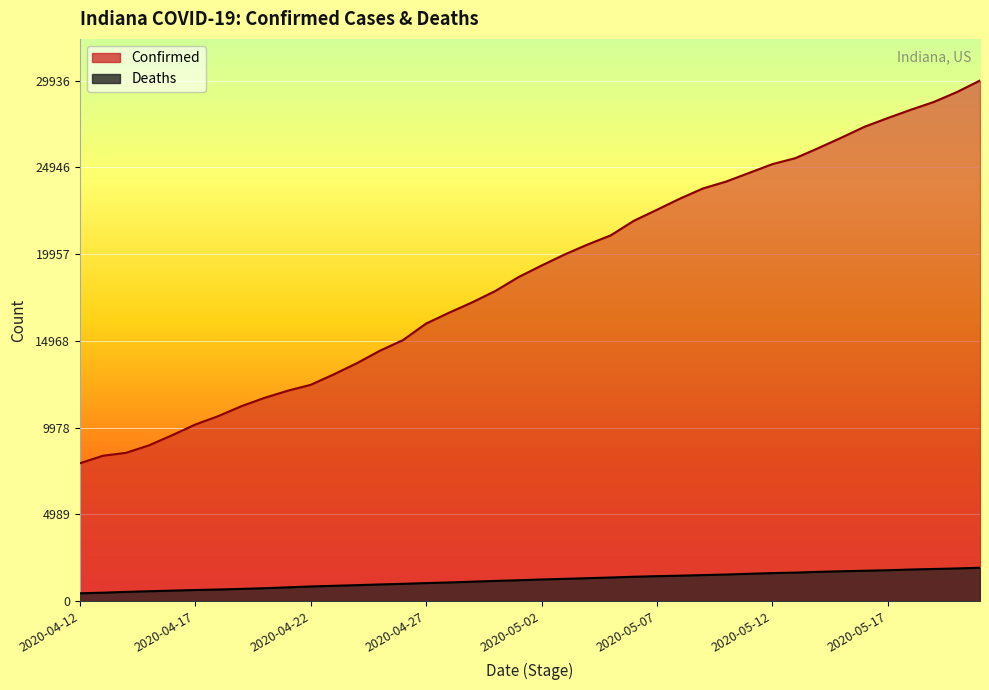

At 2020-04-26, list the series in order from largest to smallest.

Confirmed, Deaths